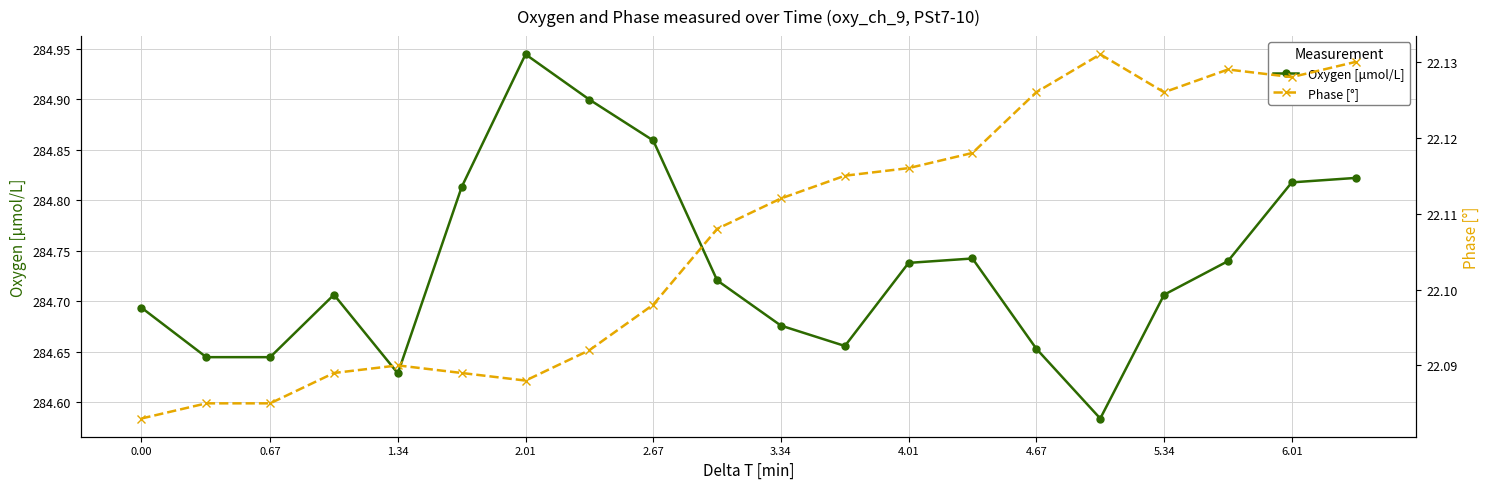

What is the value of the Phase [°] point at the 19th from the left?

22.1